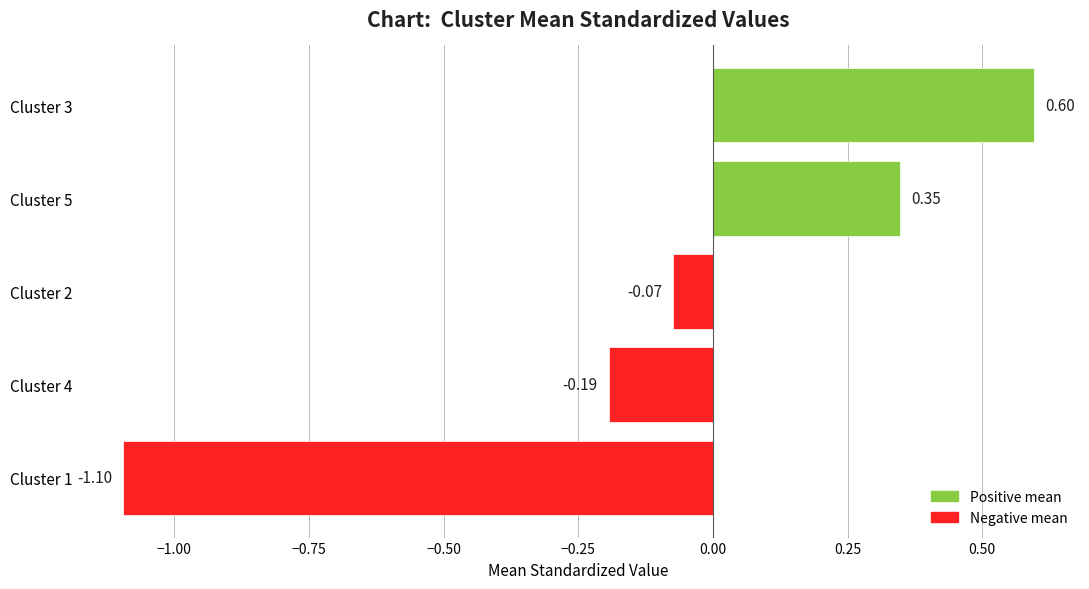

What is the sum of the values at Cluster 1 and Cluster 4?

-1.3